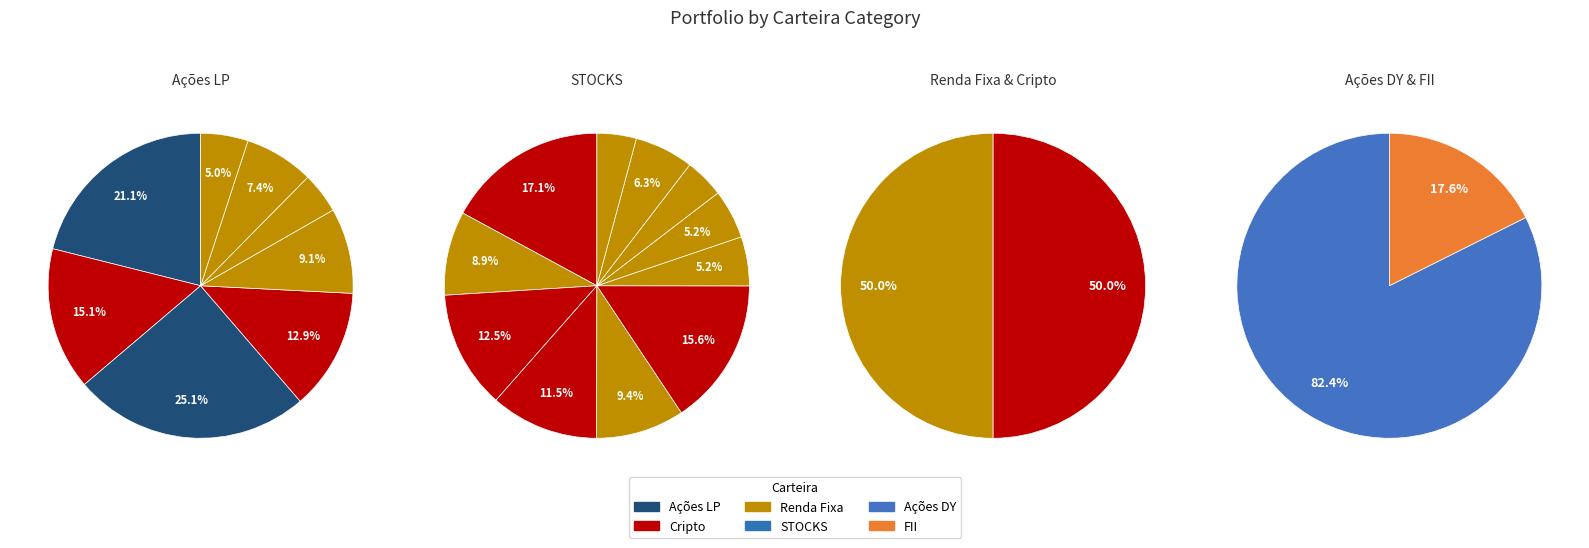

What percentage is the Renda Fixa slice, to the nearest percent?

8%